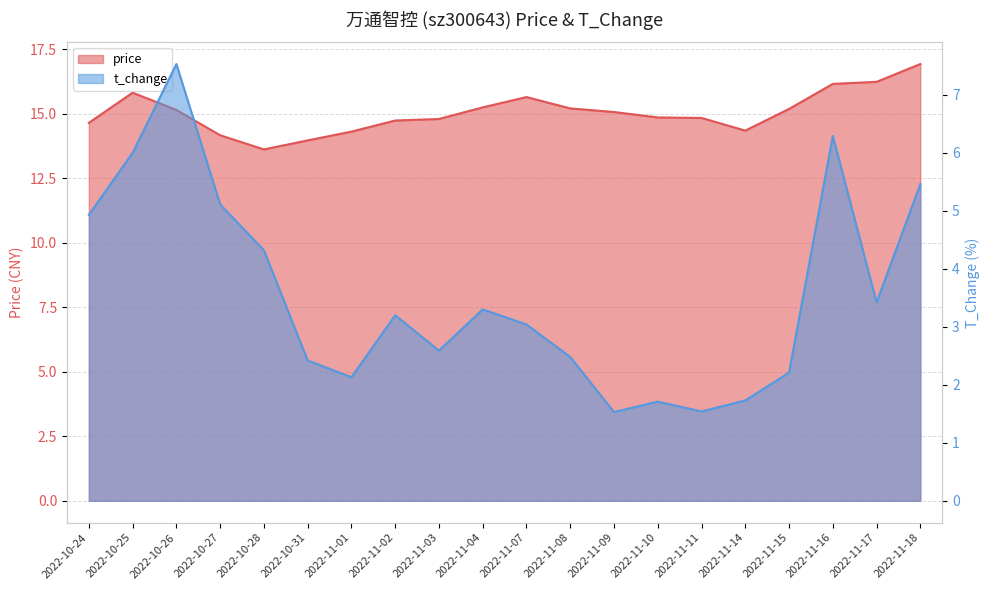

How many values in the price series are below 15?

10